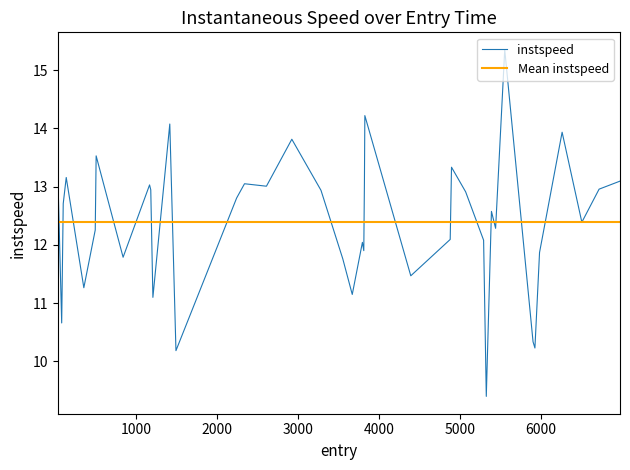

What is the maximum value for instspeed?

15.4